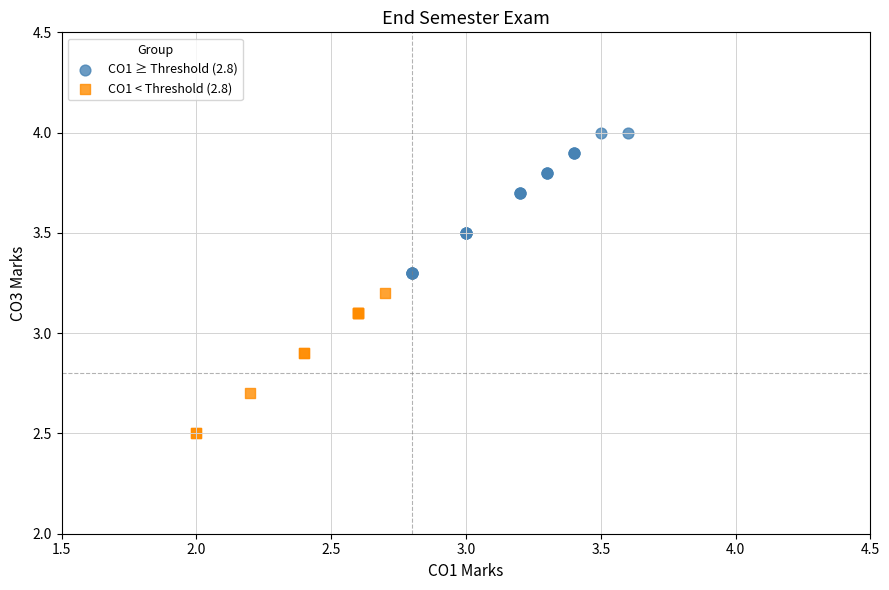

What are all the series names shown in the legend?

CO1 ≥ Threshold (2.8), CO1 < Threshold (2.8)